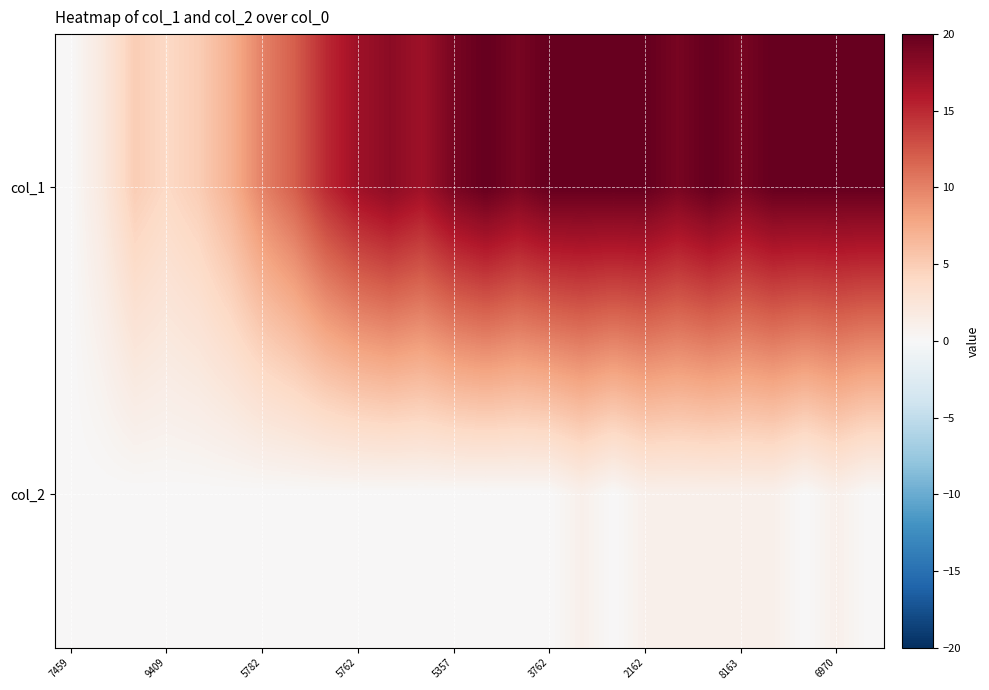

Rank the series by their maximum value, from lowest to highest.

col_2, col_1